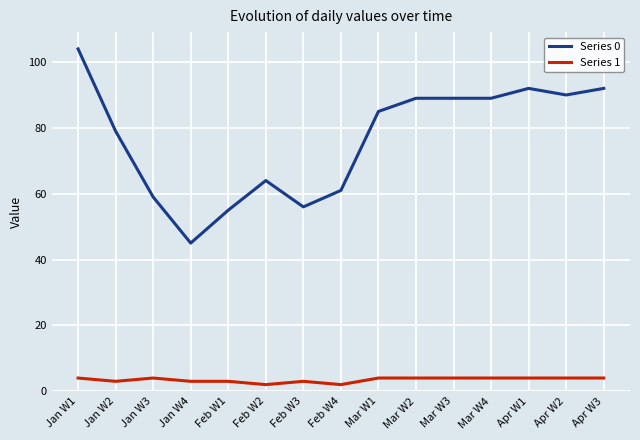

How many categories are shown in the chart?

15